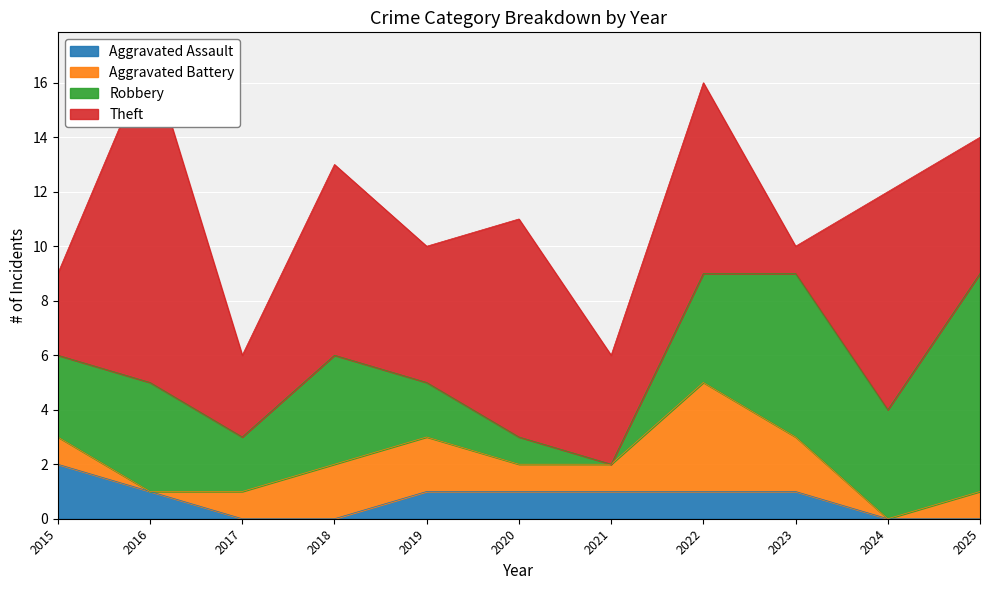

Reading left to right, extract all data points from this chart.

Aggravated Assault: 2015=2	2016=1	2017=0	2018=0	2019=1	2020=1	2021=1	2022=1	2023=1	2024=0	2025=0
Aggravated Battery: 2015=1	2016=0	2017=1	2018=2	2019=2	2020=1	2021=1	2022=4	2023=2	2024=0	2025=1
Robbery: 2015=3	2016=4	2017=2	2018=4	2019=2	2020=1	2021=0	2022=4	2023=6	2024=4	2025=8
Theft: 2015=3	2016=12	2017=3	2018=7	2019=5	2020=8	2021=4	2022=7	2023=1	2024=8	2025=5